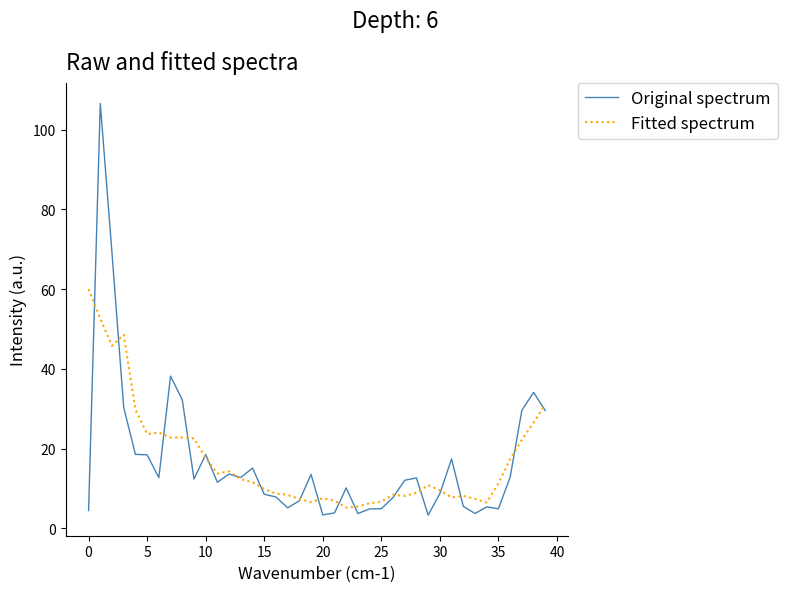

What is the highest value of the Original spectrum series?

106.5